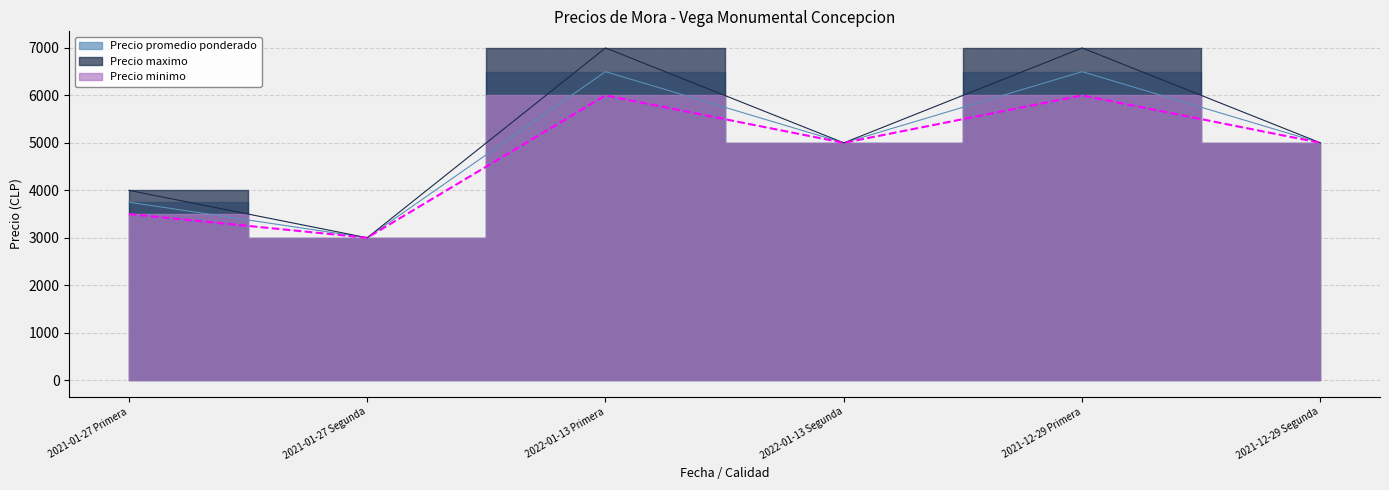

Where is Precio promedio ponderado nearest to the value 4750?

2022-01-13 Segunda